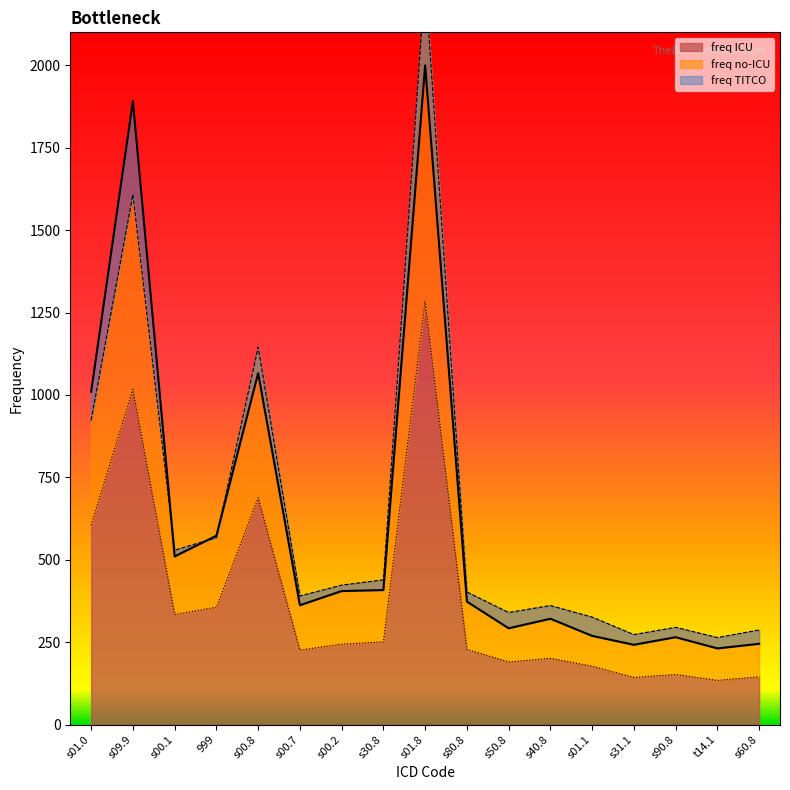

Is it true that freq ICU equals 393 at s00.8?

False